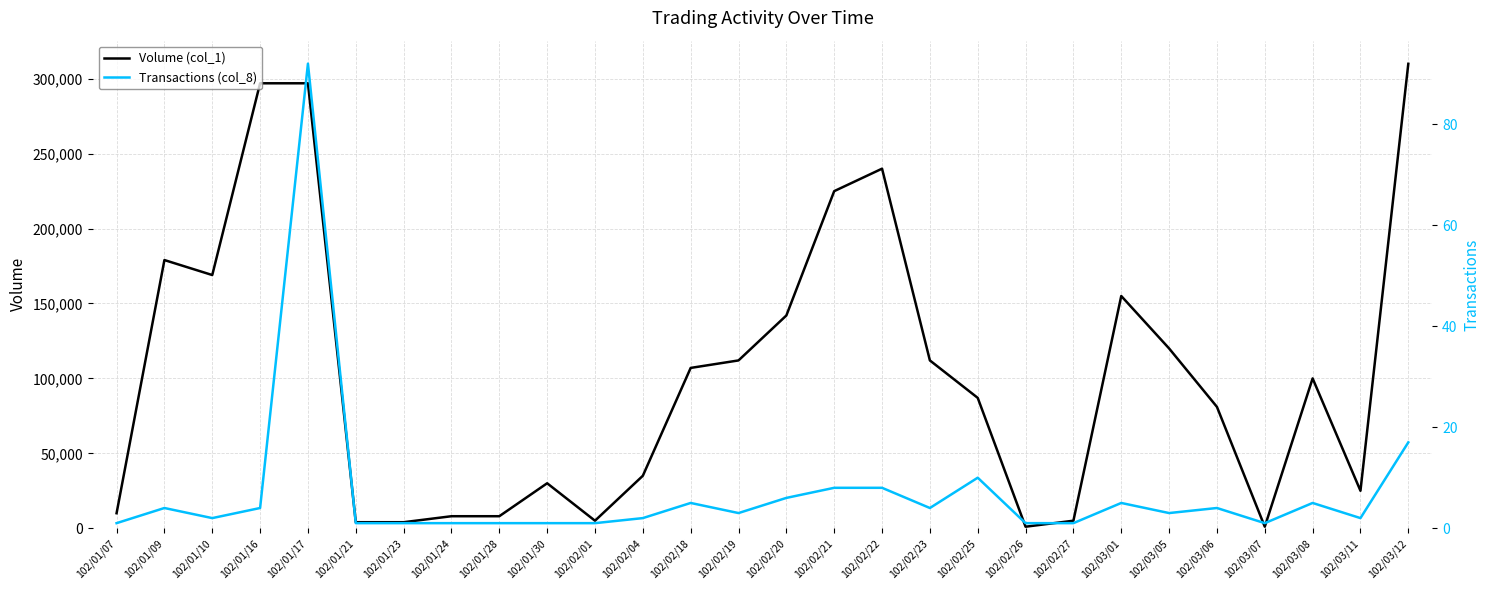

True or false: Transactions (col_8) and Volume (col_1) cross at least once.

False